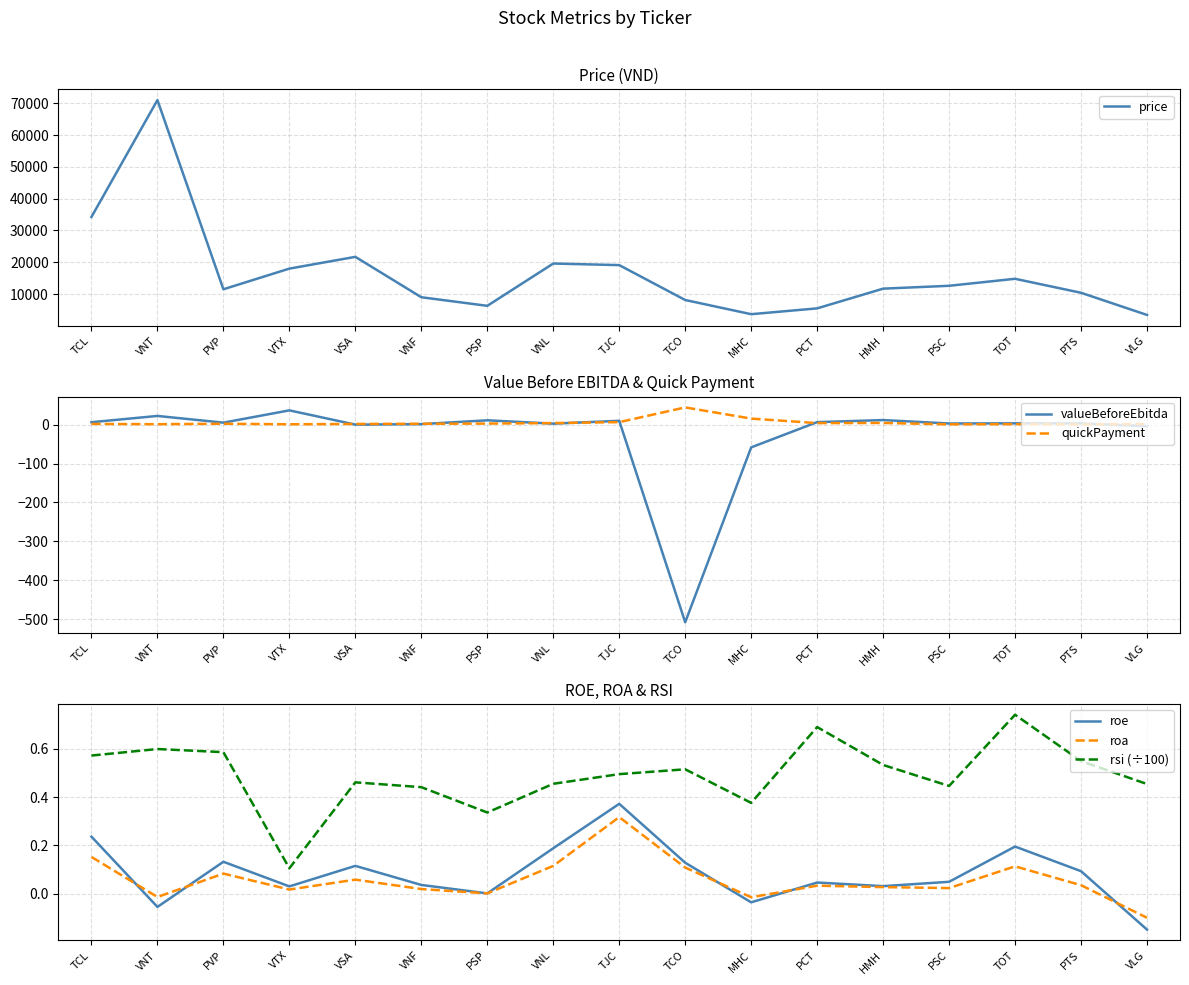

What is the average value of the valueBeforeEbitda series?

-26.4